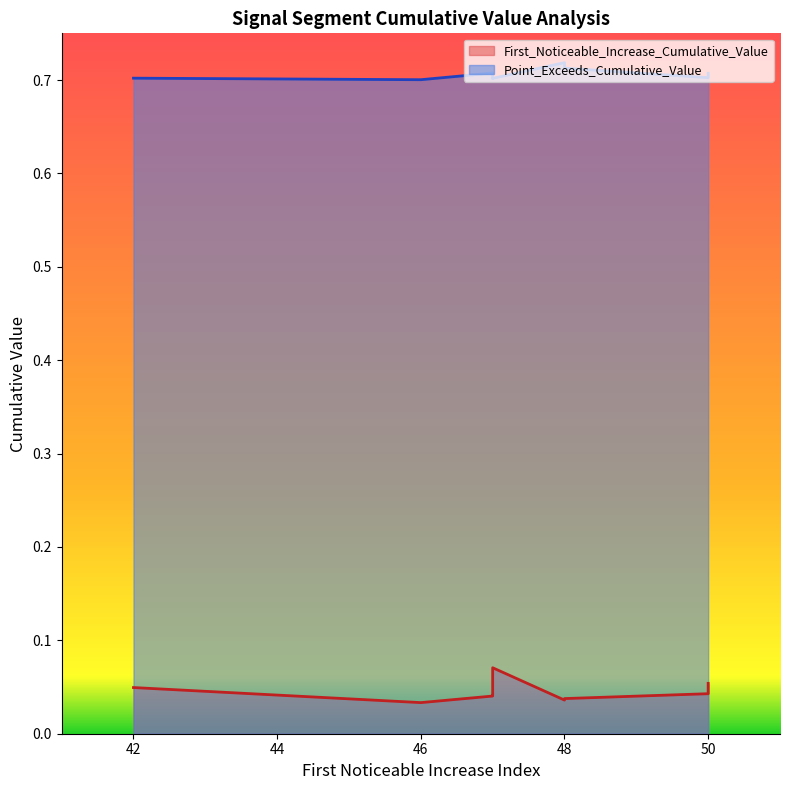

In First_Noticeable_Increase_Cumulative_Value, how many points are higher than both neighbors (excluding endpoints)?

2